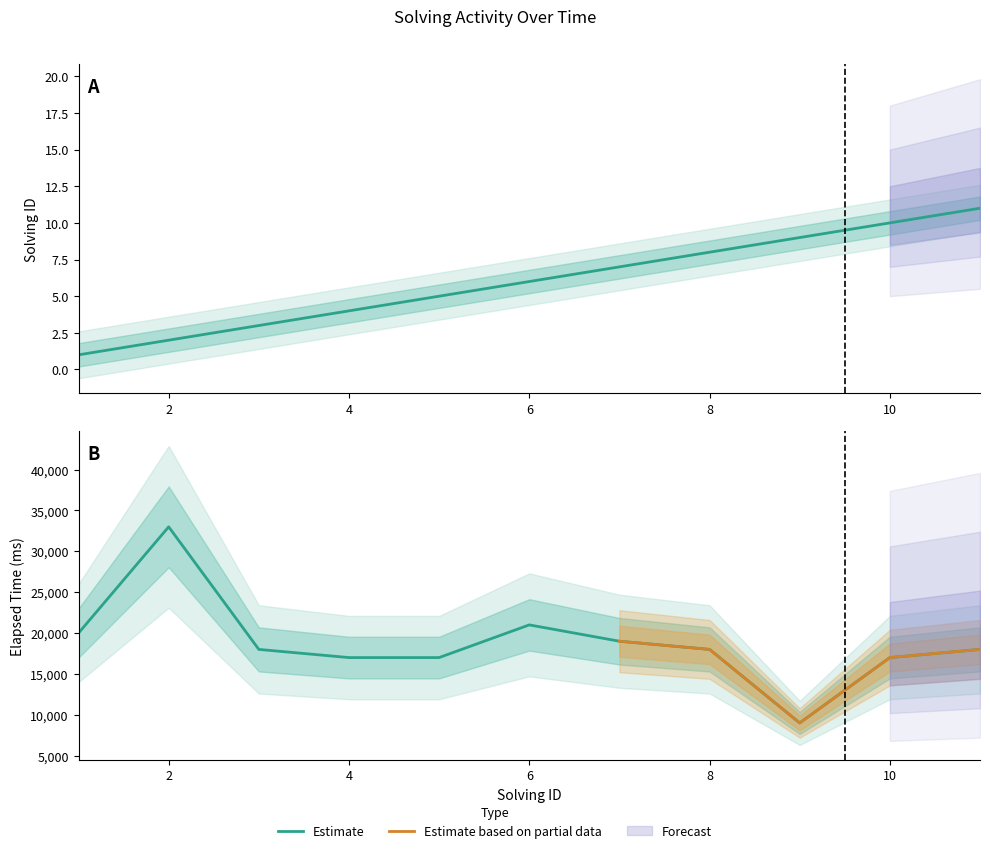

How many values in the solving_id series exceed 6?

5